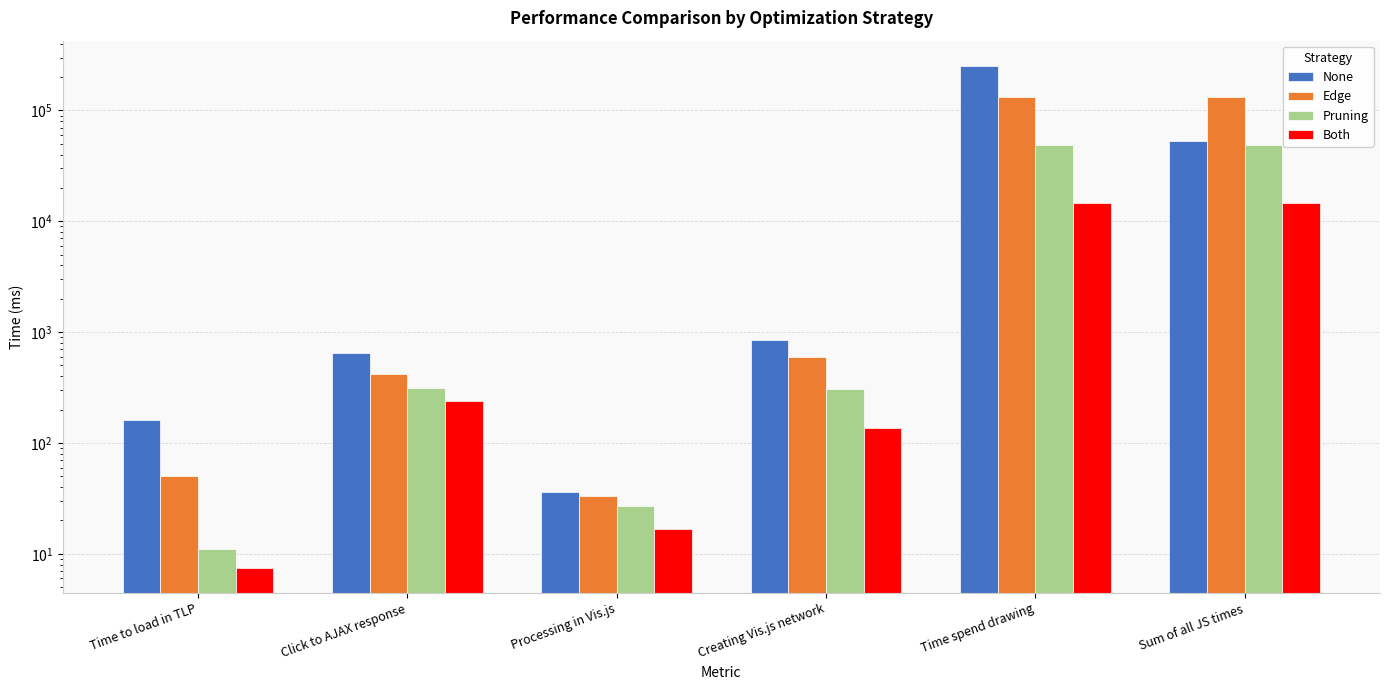

Is the value of Pruning at Time to load in TLP greater than the value of Both at Sum of all JS times?

No